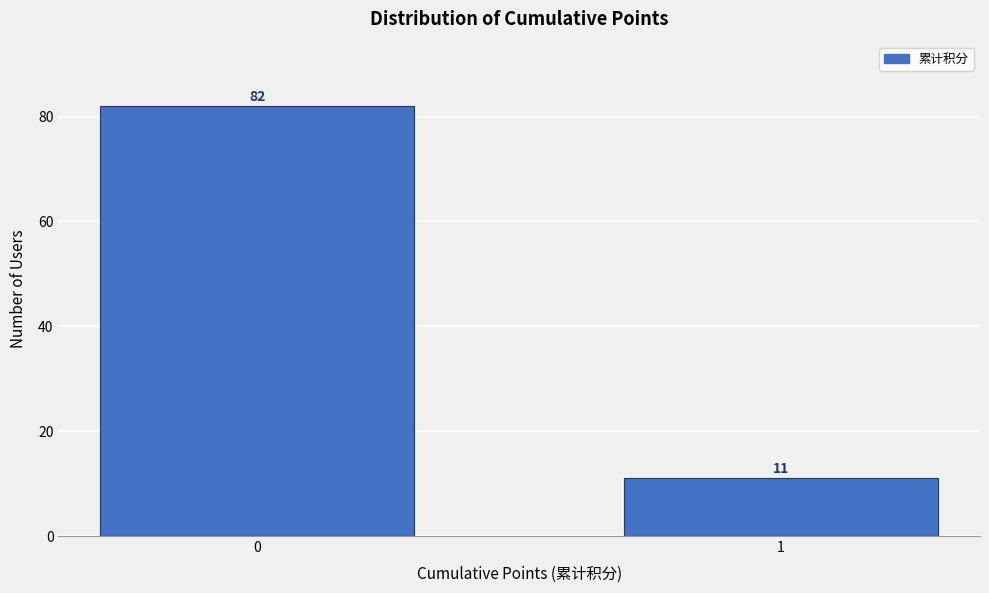

Reading left to right, list all the values displayed in this chart.

82	11